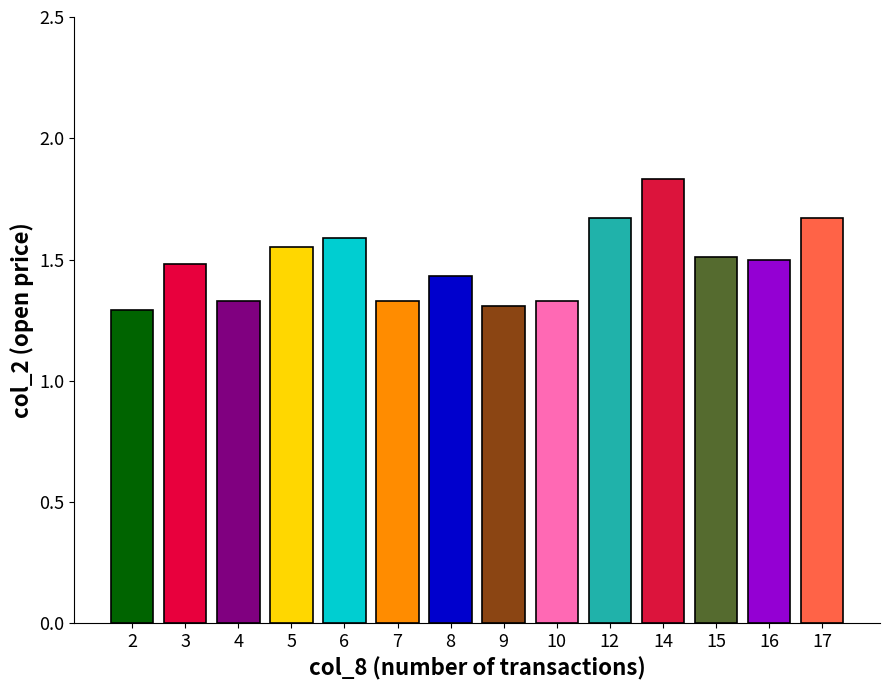

At which category does the chart reach its peak across all series?

14